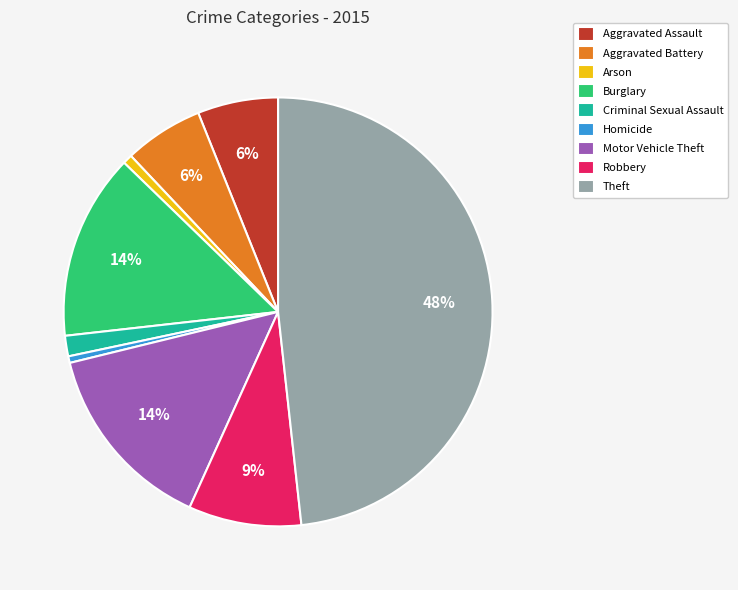

Does Motor Vehicle Theft account for over 50% of the chart?

No